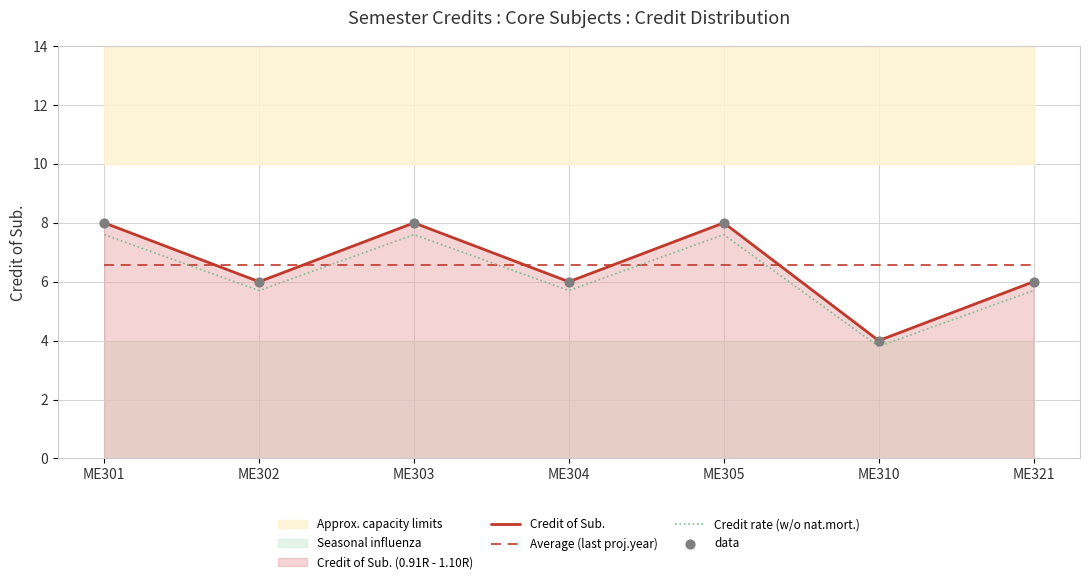

Which series reaches the minimum Y coordinate?

Credit rate (w/o nat.mort.)